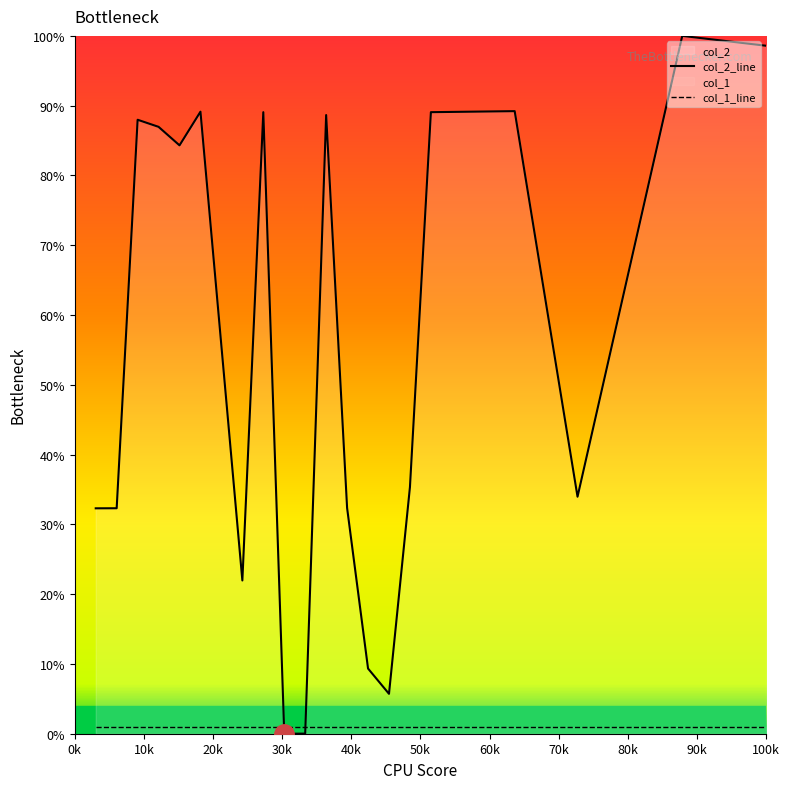

How many lines are shown in the chart?

2